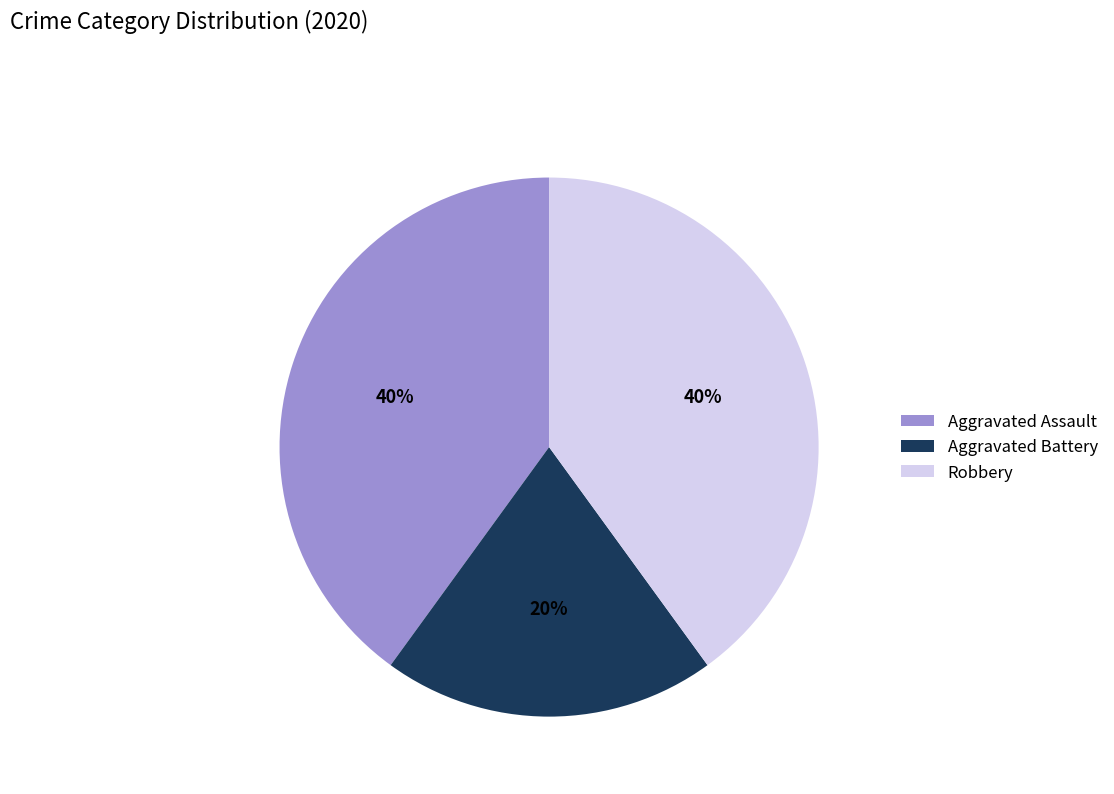

To the nearest percent, what is the difference between the largest and smallest slice percentages?

20%